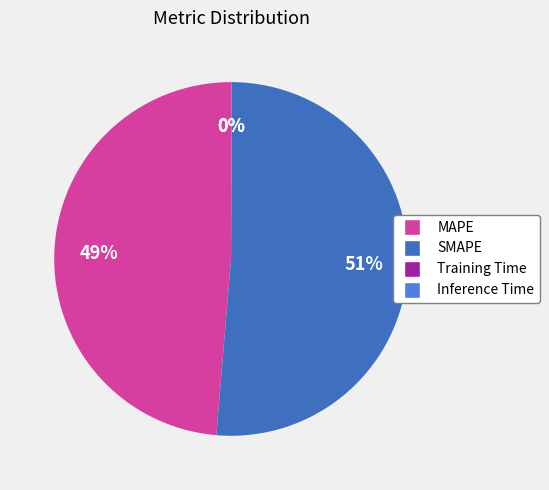

Is it true that SMAPE is 51% of the pie?

True